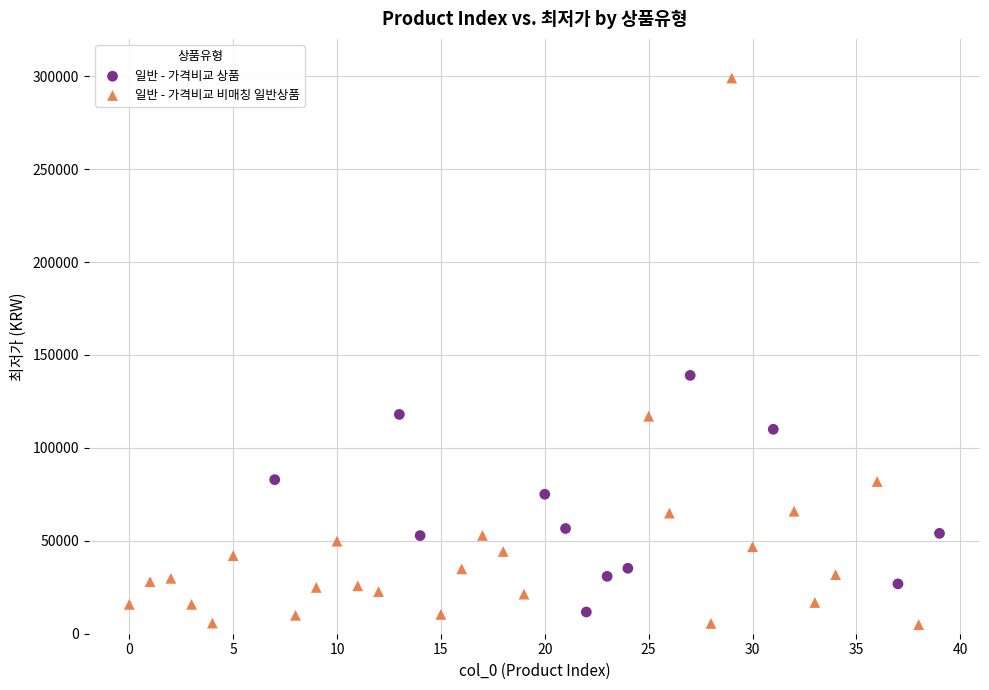

Which series has the largest Y range (max minus min)?

일반 - 가격비교 비매칭 일반상품